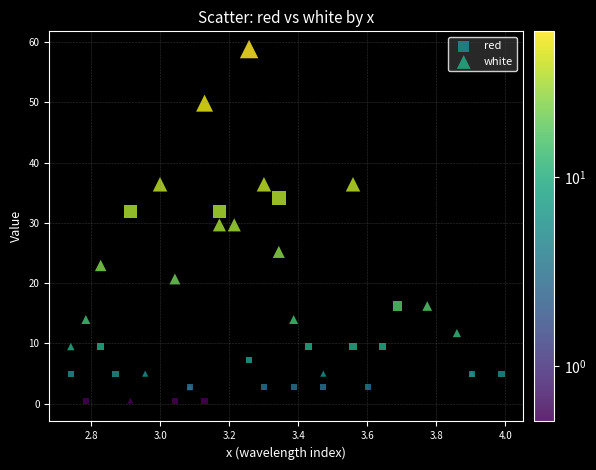

Which series has the largest Y range (max minus min)?

white